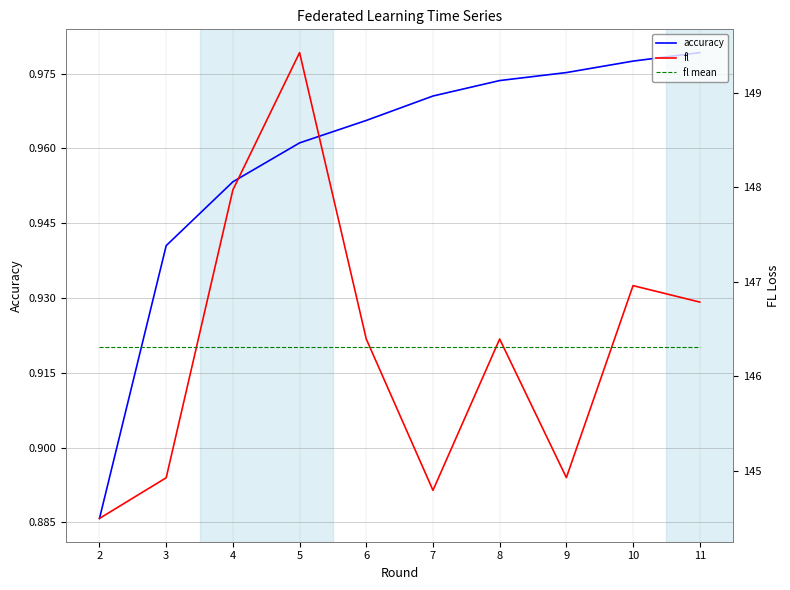

Reading right to left, what are all the values shown in this chart?

accuracy: 1.0	1.0	1.0	1.0	1.0	1.0	1.0	1.0	0.9	0.9
fl: 146.8	147.0	144.9	146.4	144.8	146.4	149.4	148.0	144.9	144.5
fl mean: 146.3	146.3	146.3	146.3	146.3	146.3	146.3	146.3	146.3	146.3